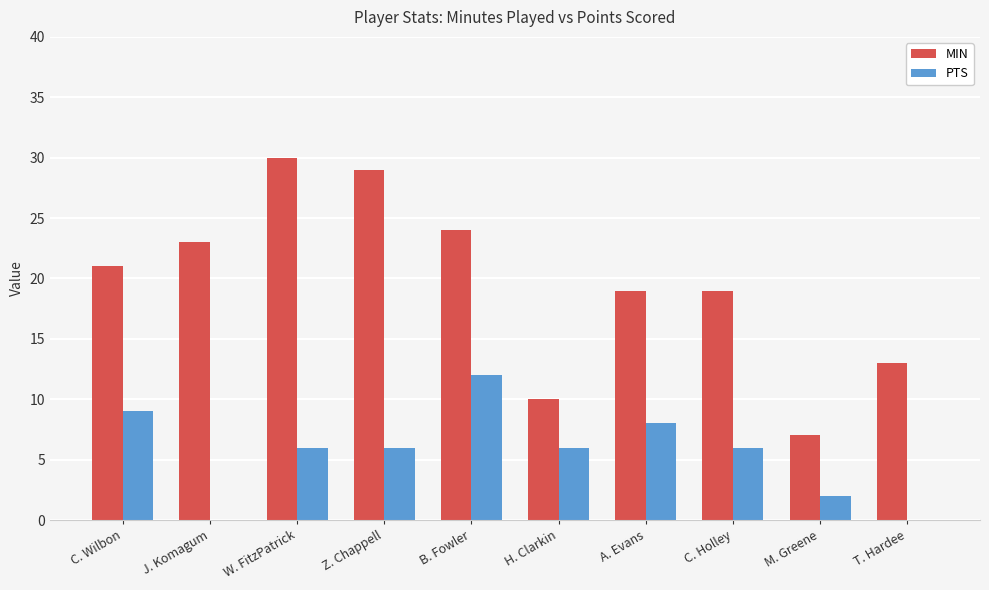

At which label does PTS reach its peak?

B. Fowler